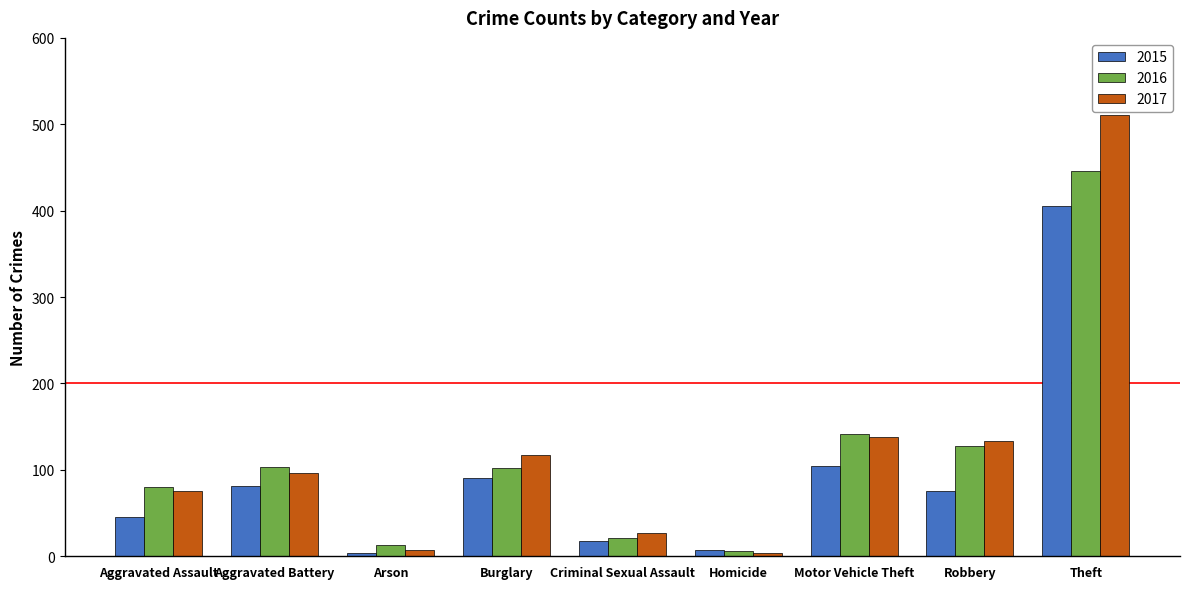

What is the label of the 1st bar from the right?

Theft